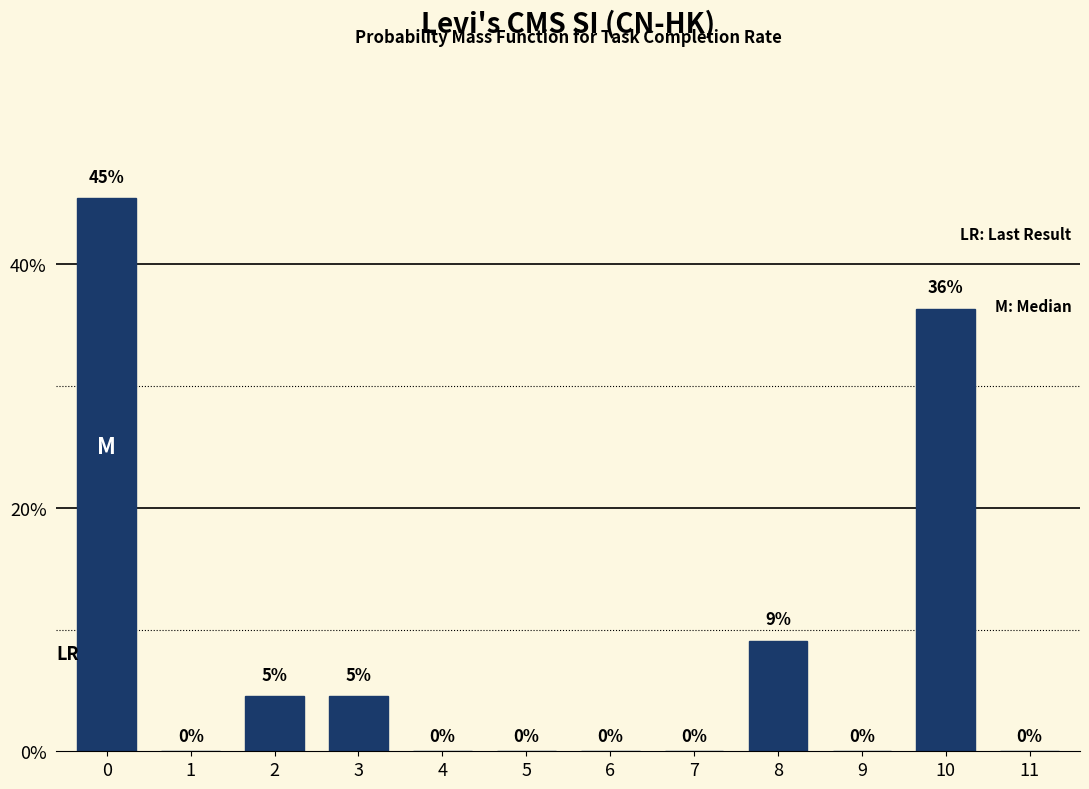

At which label is the value closest to 22?

8